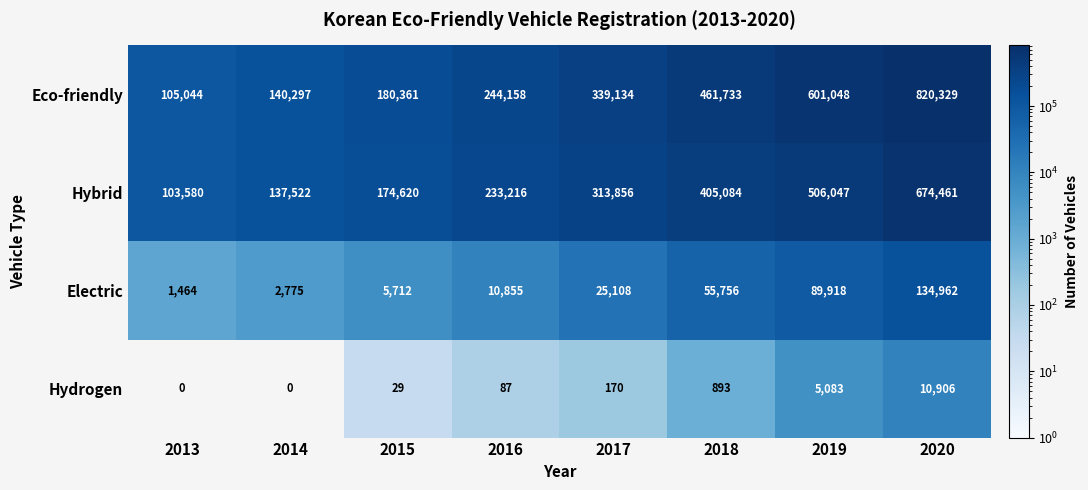

At which category is the sum across all series the highest?

2020